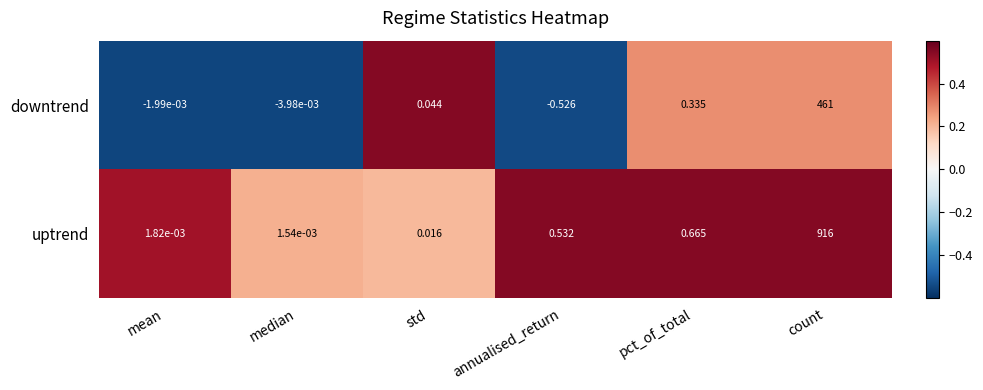

At which category is the sum across all series the highest?

count